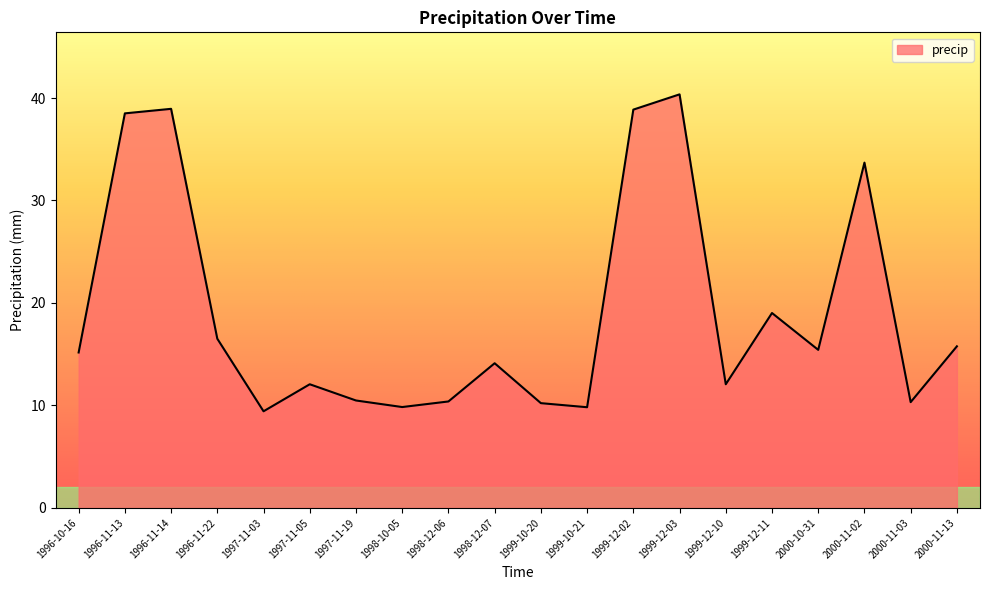

How many lines are shown in the chart?

1